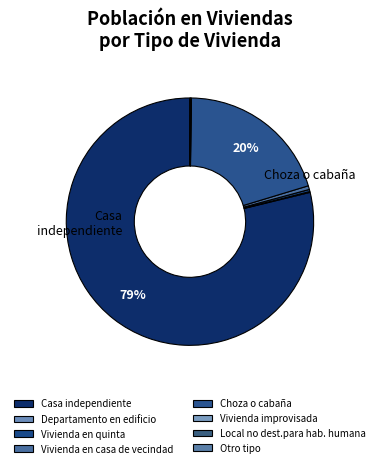

Does Casa independiente account for over 50% of the chart?

Yes